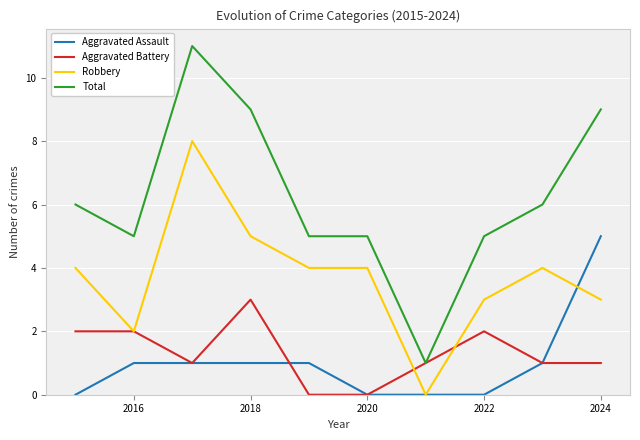

Which series has the largest total across all categories?

Total